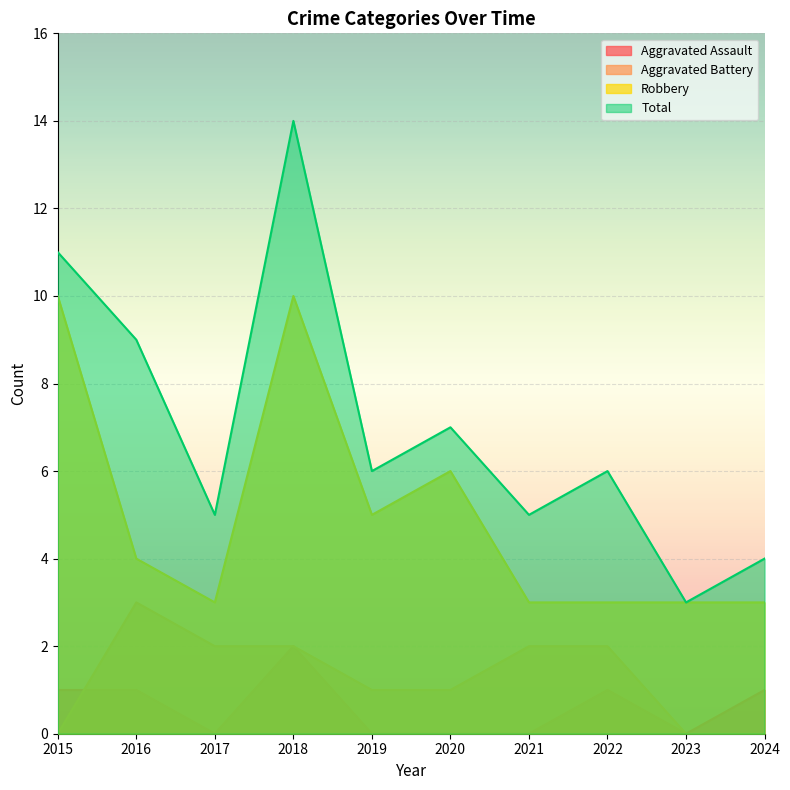

Rank the series by their maximum value, from highest to lowest.

Total, Robbery, Aggravated Battery, Aggravated Assault